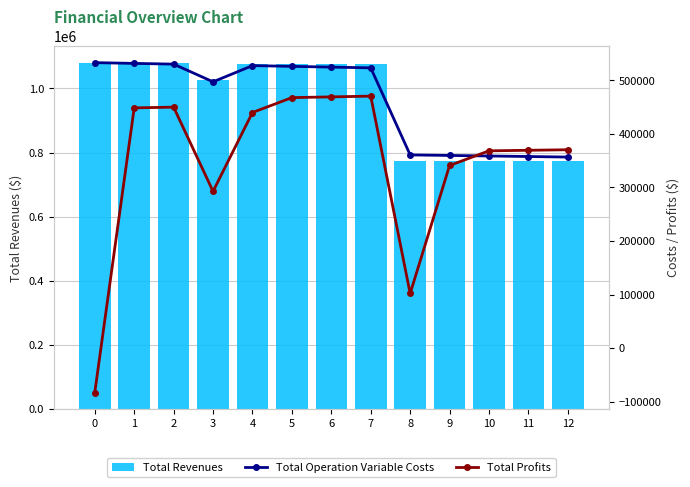

Rank the series by their maximum value, from highest to lowest.

Total Revenues, Total Operation Variable Costs, Total Profits